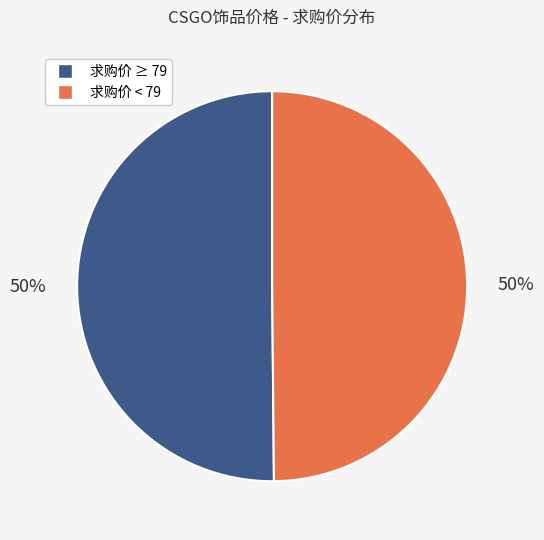

To the nearest percent, what is the average slice percentage?

50%